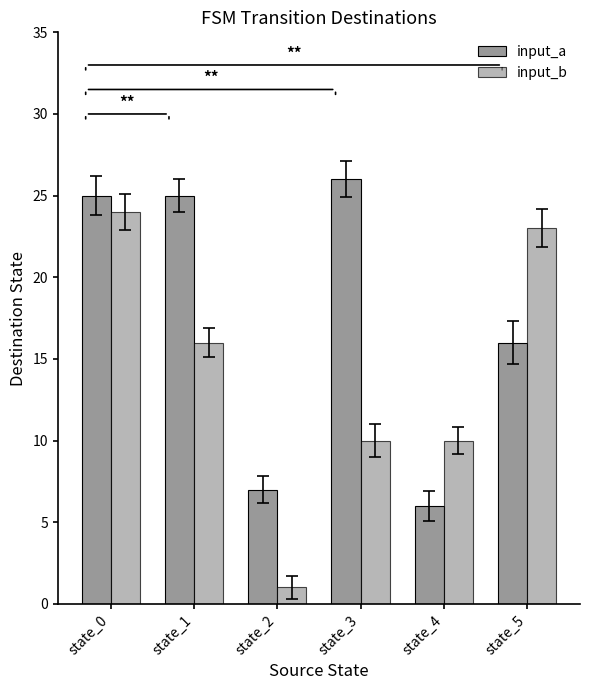

Which category has the lowest value across all series?

state_2